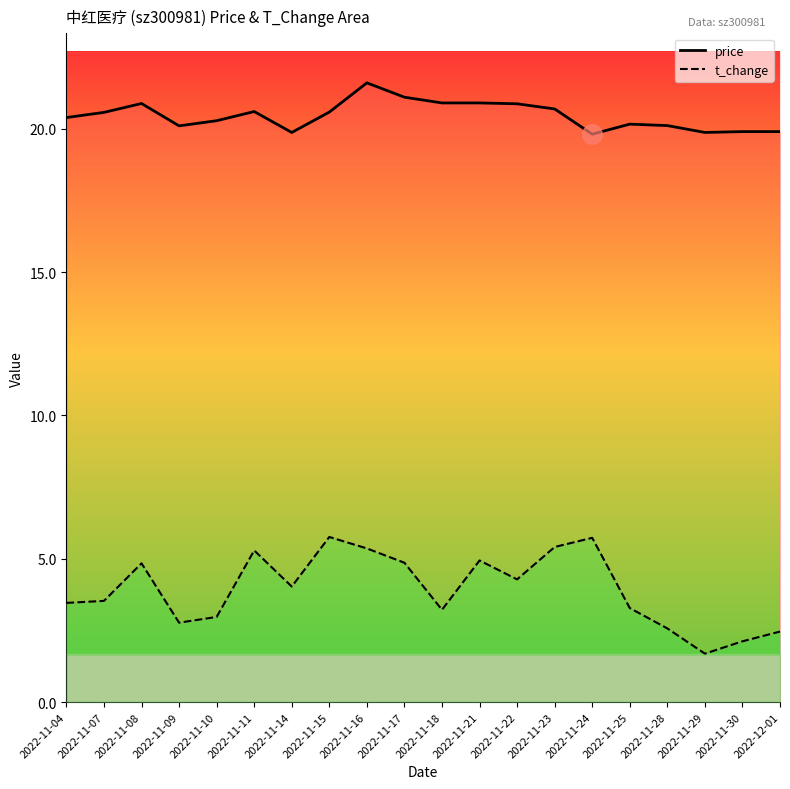

Rank the series at 2022-11-29 from highest to lowest value.

price, t_change